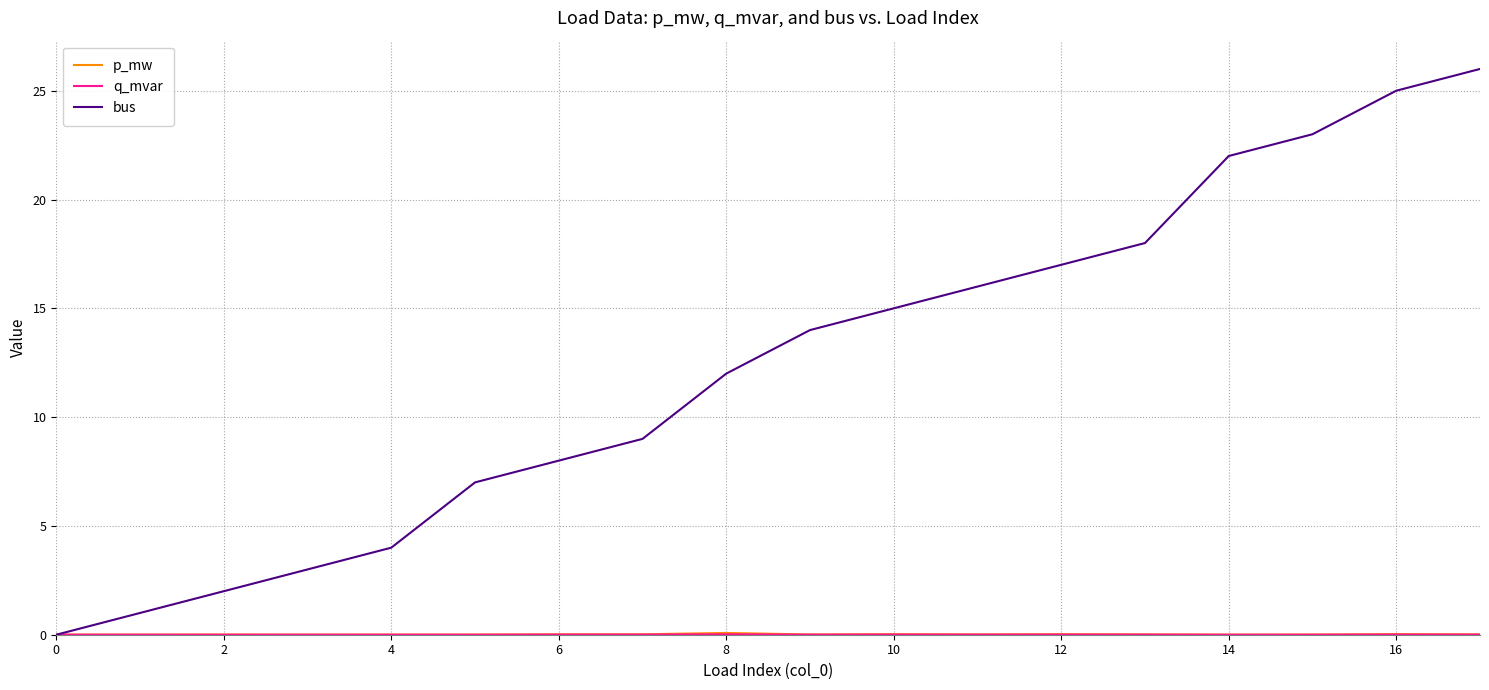

Which series has the largest range (max minus min)?

bus